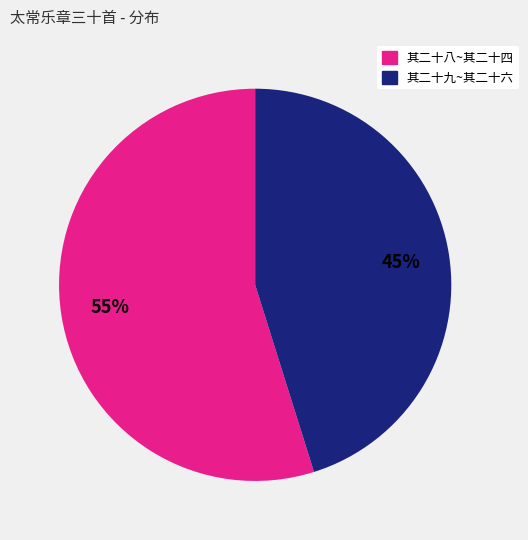

Does any single category account for the majority?

Yes